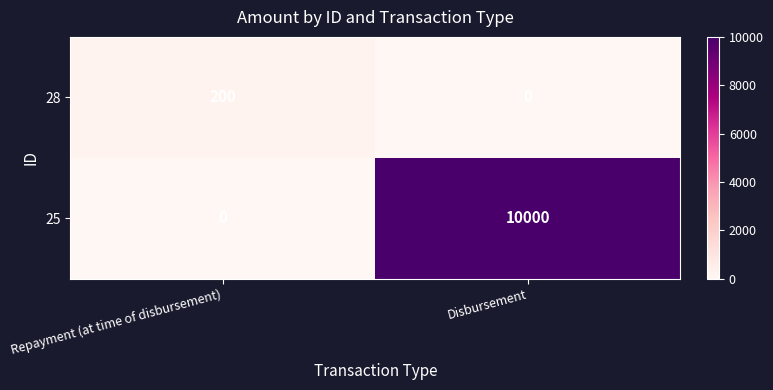

Which series changed the most between Repayment (at time of disbursement) and Disbursement?

25